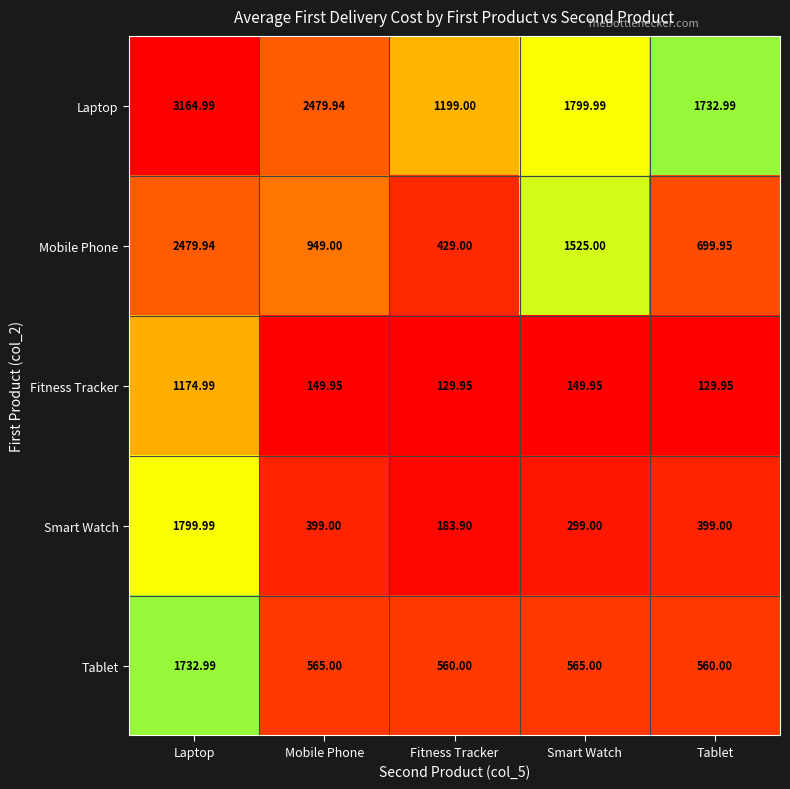

Which series has the largest range (max minus min)?

Mobile Phone